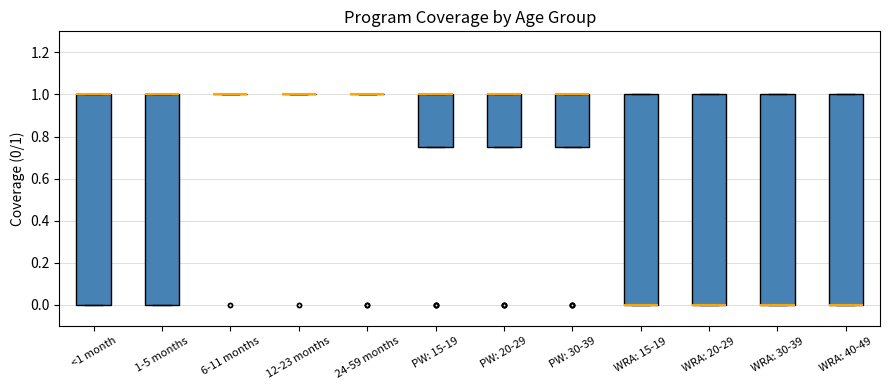

Reading left to right, transcribe this box plot: for each box, give where its median line is, the range the box spans, and where its two whiskers end, as read against the y-axis. The values are not printed on the chart, so give them approximately, as read against the axis.

<1 month: median 1.00 (drawn on the box's upper edge), box 0.00 to 1.00, whiskers 0.00 to 1.00
1-5 months: median 1.00 (drawn on the box's upper edge), box 0.00 to 1.00, whiskers 0.00 to 1.00
6-11 months: box collapsed to a line at 1.00, whiskers 1.00 to 1.00
12-23 months: box collapsed to a line at 1.00, whiskers 1.00 to 1.00
24-59 months: box collapsed to a line at 1.00, whiskers 1.00 to 1.00
PW: 15-19: median 1.00 (drawn on the box's upper edge), box 0.76 to 1.00, whiskers 0.76 to 1.00
PW: 20-29: median 1.00 (drawn on the box's upper edge), box 0.76 to 1.00, whiskers 0.76 to 1.00
PW: 30-39: median 1.00 (drawn on the box's upper edge), box 0.76 to 1.00, whiskers 0.76 to 1.00
WRA: 15-19: median 0.00 (drawn on the box's lower edge), box 0.00 to 1.00, whiskers 0.00 to 1.00
WRA: 20-29: median 0.00 (drawn on the box's lower edge), box 0.00 to 1.00, whiskers 0.00 to 1.00
WRA: 30-39: median 0.00 (drawn on the box's lower edge), box 0.00 to 1.00, whiskers 0.00 to 1.00
WRA: 40-49: median 0.00 (drawn on the box's lower edge), box 0.00 to 1.00, whiskers 0.00 to 1.00